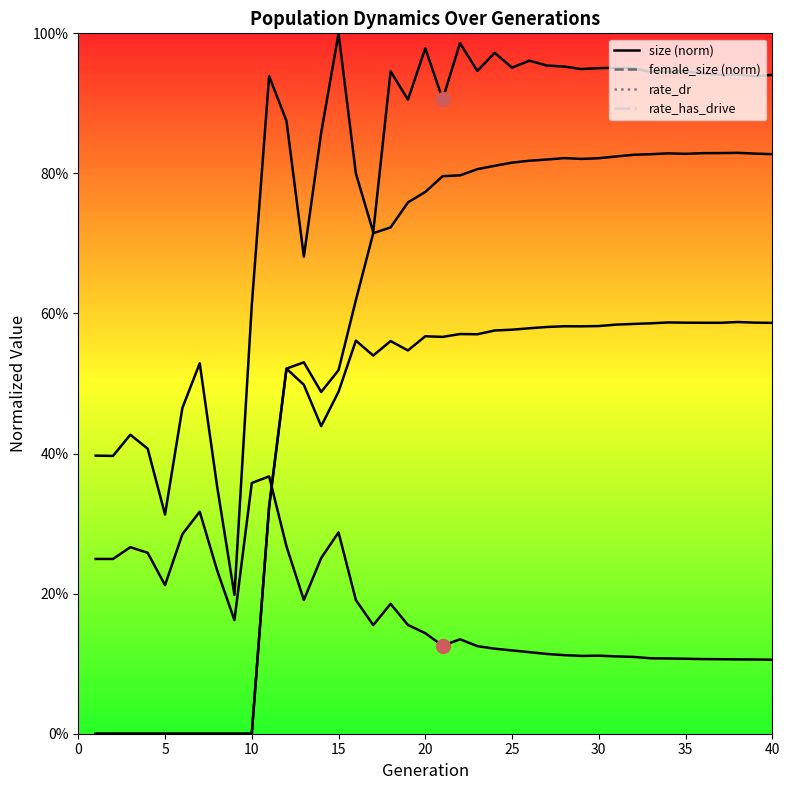

The value of female_size at 19 is 0.2. True or false?

False